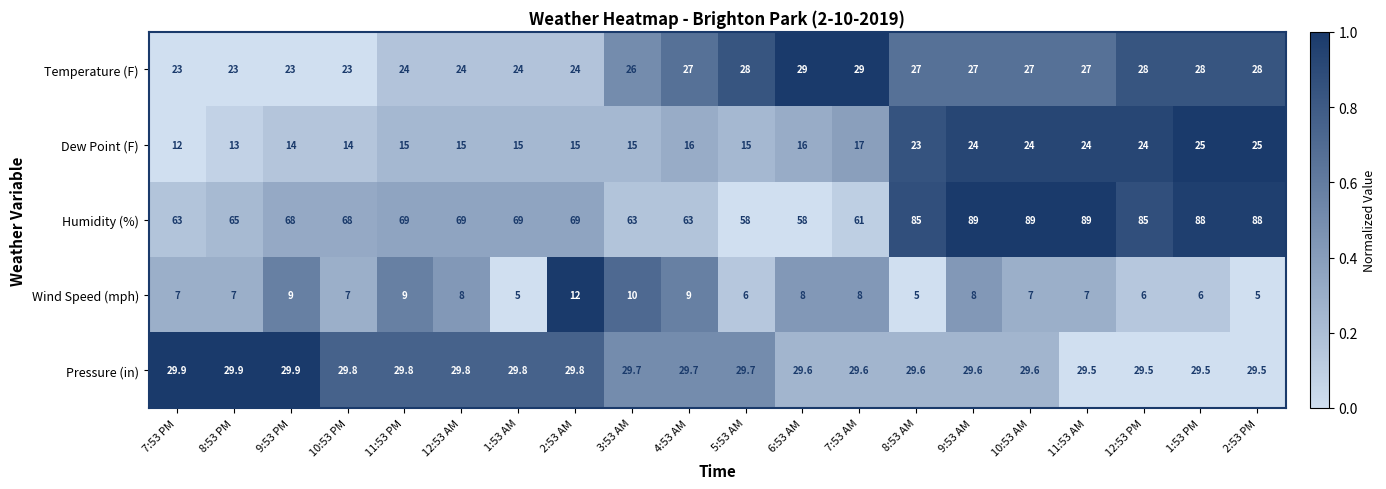

How many distinct data groups are displayed?

5